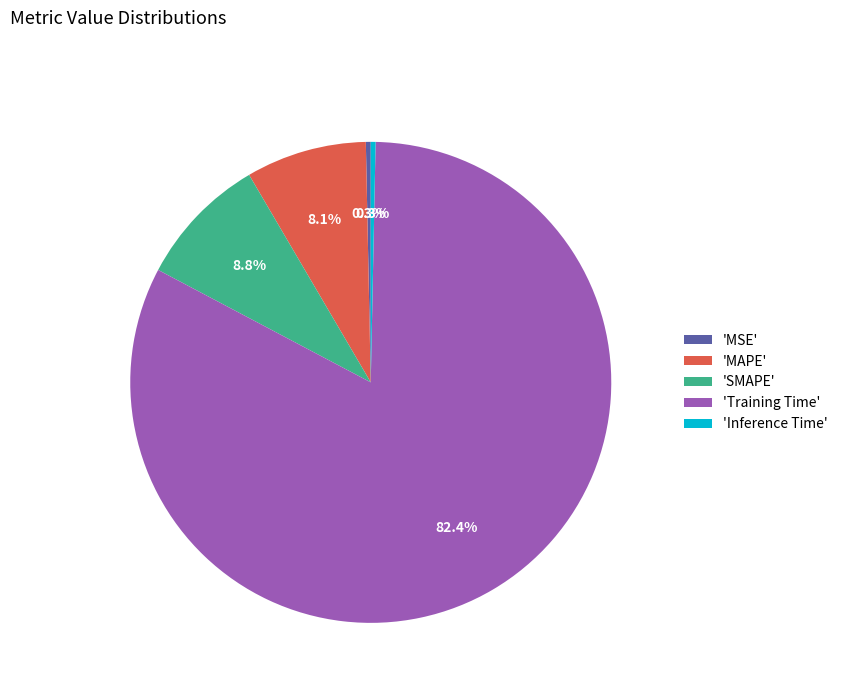

Which slice is the largest?

'Training Time'